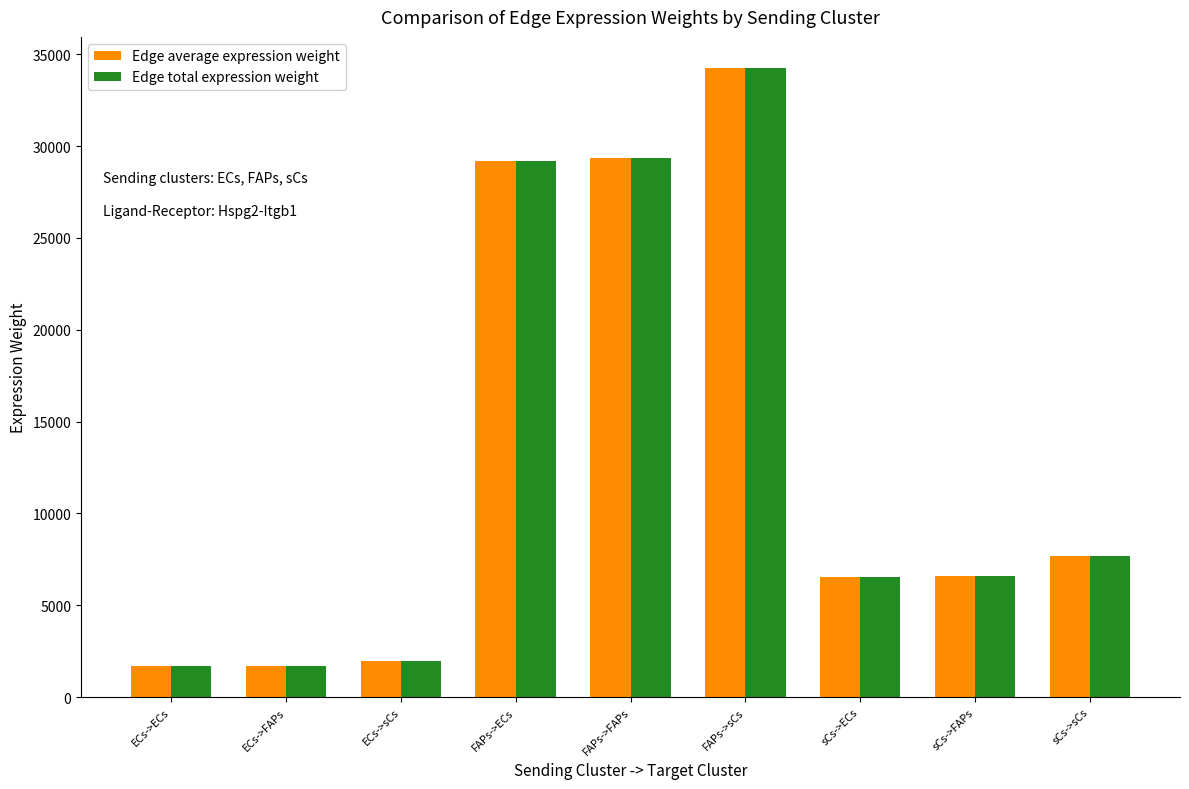

Which category has the highest value across all series?

FAPs->sCs